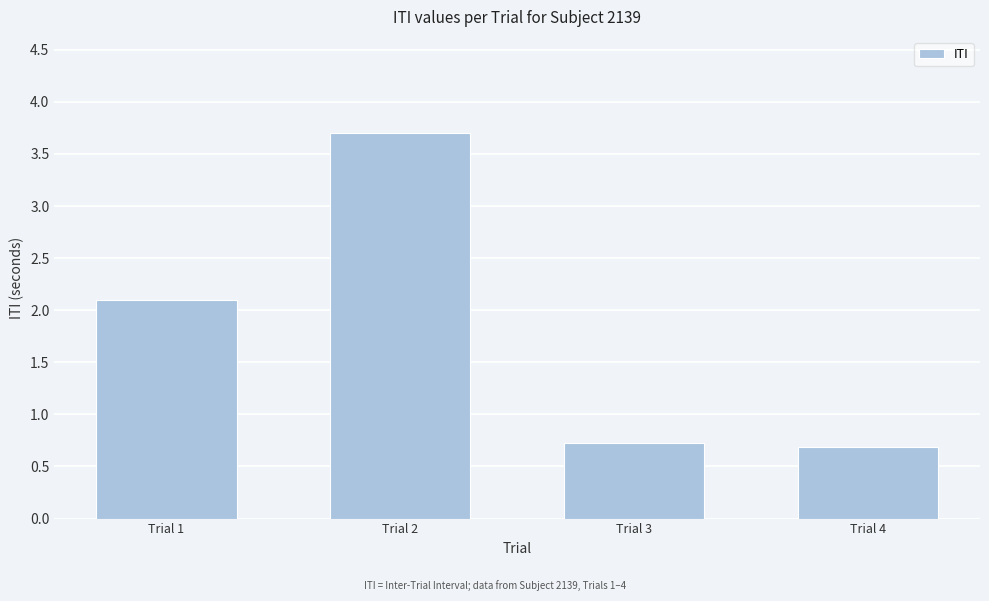

What is the difference between the maximum and second lowest values?

3.0